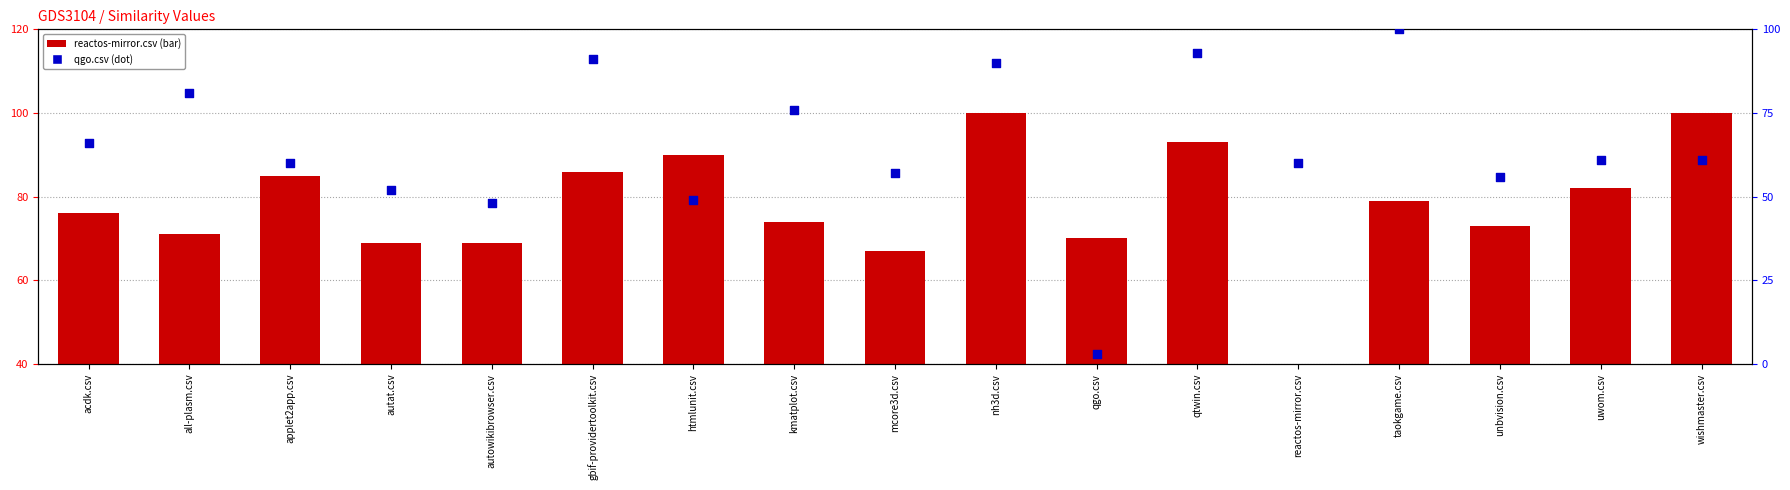

What are all the series names shown in the legend?

reactos-mirror.csv, qgo.csv